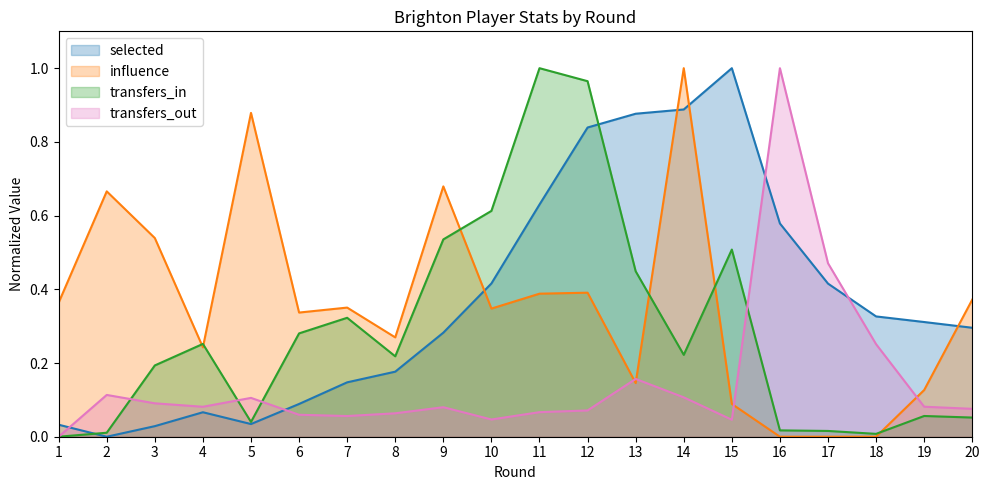

How many categories are shown in the chart?

20